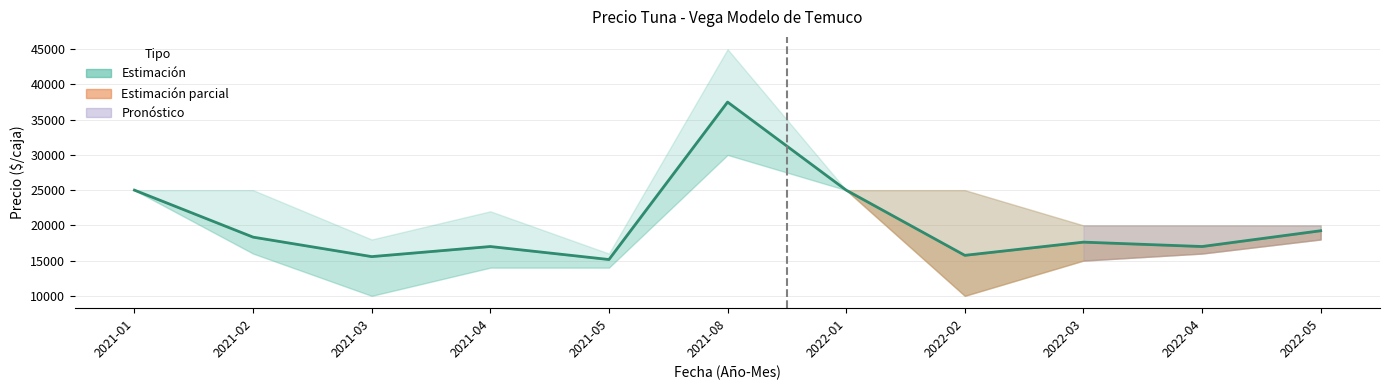

The value at 2022-04 is 17000. True or false?

True